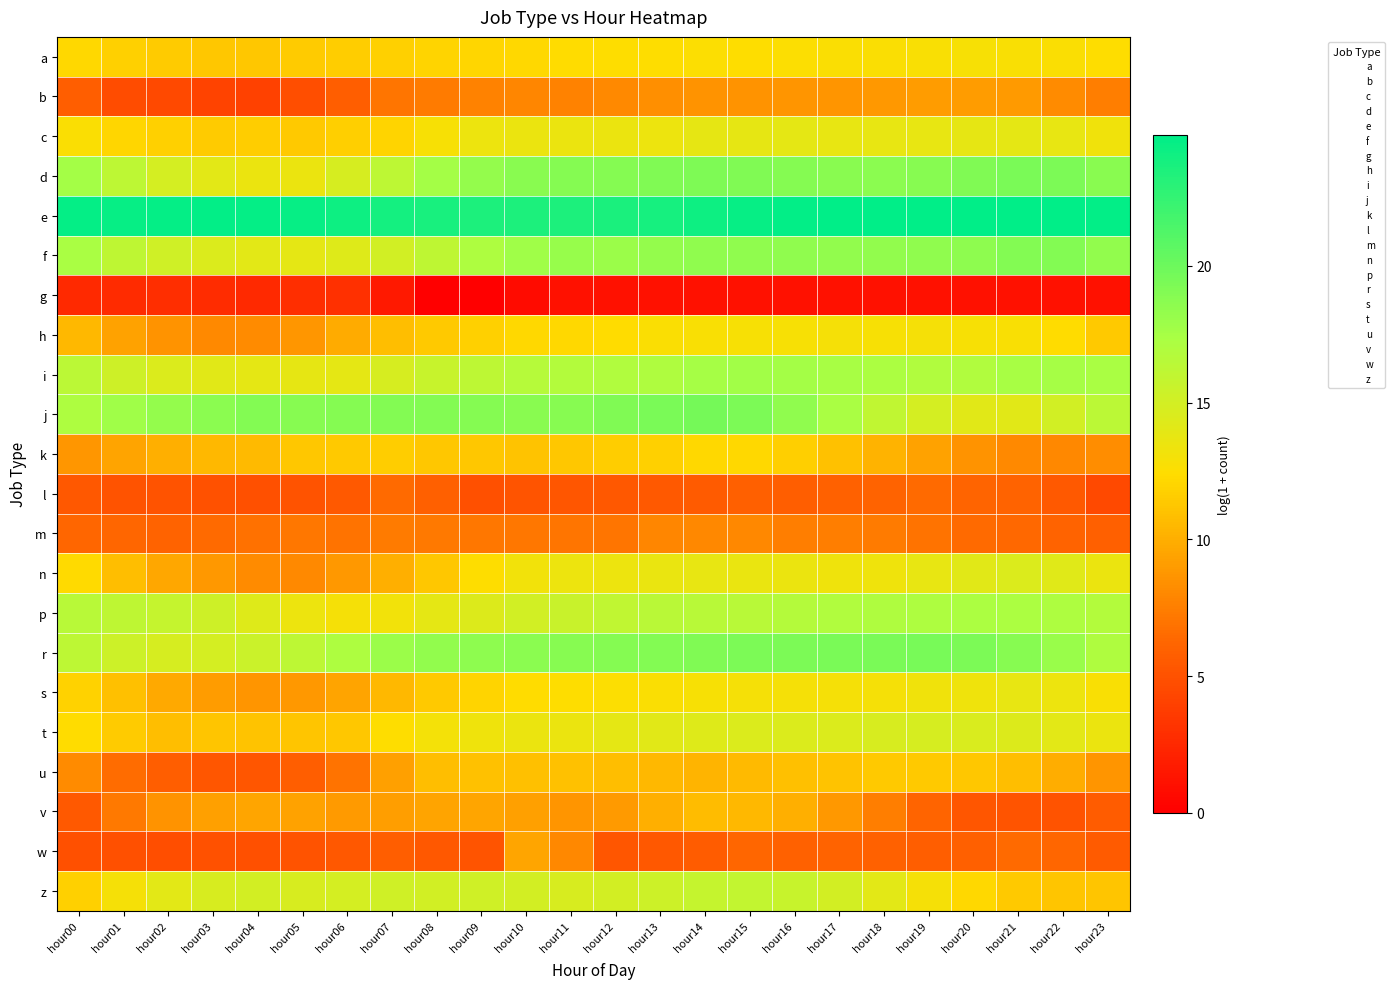

Reading left to right, what are all the values shown in this chart?

a: hour00=12.1	hour01=11.8	hour02=11.5	hour03=11.3	hour04=11.3	hour05=11.4	hour06=11.6	hour07=11.8	hour08=12.0	hour09=12.1	hour10=12.2	hour11=12.3	hour12=12.4	hour13=12.5	hour14=12.5	hour15=12.5	hour16=12.5	hour17=12.6	hour18=12.7	hour19=12.8	hour20=12.8	hour21=12.8	hour22=12.6	hour23=12.4
b: hour00=5.7	hour01=4.7	hour02=4.5	hour03=4.1	hour04=4.1	hour05=4.8	hour06=5.7	hour07=7.0	hour08=7.3	hour09=7.7	hour10=7.9	hour11=7.7	hour12=8.1	hour13=8.4	hour14=8.6	hour15=8.6	hour16=8.7	hour17=8.7	hour18=8.8	hour19=9.0	hour20=9.0	hour21=8.9	hour22=8.2	hour23=7.5
c: hour00=12.6	hour01=12.0	hour02=11.7	hour03=11.4	hour04=11.5	hour05=11.4	hour06=11.7	hour07=12.0	hour08=12.8	hour09=13.4	hour10=13.5	hour11=13.5	hour12=13.5	hour13=13.4	hour14=13.8	hour15=13.8	hour16=13.8	hour17=13.7	hour18=13.7	hour19=13.7	hour20=13.8	hour21=13.9	hour22=13.7	hour23=13.3
d: hour00=17.6	hour01=16.2	hour02=14.8	hour03=14.0	hour04=13.5	hour05=13.5	hour06=14.8	hour07=16.2	hour08=17.5	hour09=18.3	hour10=18.8	hour11=18.9	hour12=18.9	hour13=19.1	hour14=19.2	hour15=19.1	hour16=19.0	hour17=18.7	hour18=18.6	hour19=18.9	hour20=19.2	hour21=19.4	hour22=19.3	hour23=18.7
e: hour00=24.5	hour01=24.4	hour02=24.5	hour03=24.7	hour04=24.6	hour05=24.4	hour06=24.2	hour07=23.9	hour08=23.6	hour09=23.5	hour10=23.5	hour11=23.5	hour12=23.6	hour13=23.8	hour14=24.2	hour15=24.5	hour16=24.7	hour17=24.8	hour18=24.8	hour19=24.8	hour20=24.8	hour21=24.8	hour22=24.8	hour23=24.6
f: hour00=17.3	hour01=16.1	hour02=15.2	hour03=14.5	hour04=14.0	hour05=13.9	hour06=14.2	hour07=15.0	hour08=16.2	hour09=17.1	hour10=17.8	hour11=18.2	hour12=18.0	hour13=18.2	hour14=18.4	hour15=18.4	hour16=18.4	hour17=18.4	hour18=18.4	hour19=18.4	hour20=18.6	hour21=19.0	hour22=19.0	hour23=18.3
g: hour00=2.6	hour01=2.7	hour02=2.8	hour03=2.8	hour04=2.6	hour05=2.9	hour06=2.9	hour07=1.6	hour08=0.0	hour09=0.0	hour10=0.7	hour11=1.1	hour12=1.1	hour13=1.1	hour14=1.1	hour15=1.1	hour16=1.1	hour17=1.1	hour18=1.1	hour19=1.1	hour20=1.1	hour21=1.1	hour22=1.1	hour23=1.1
h: hour00=10.5	hour01=9.3	hour02=8.6	hour03=8.1	hour04=8.2	hour05=8.7	hour06=9.8	hour07=10.8	hour08=11.4	hour09=11.8	hour10=12.1	hour11=12.2	hour12=12.4	hour13=12.6	hour14=12.8	hour15=12.8	hour16=12.8	hour17=12.9	hour18=12.8	hour19=12.9	hour20=12.9	hour21=12.8	hour22=12.4	hour23=11.4
i: hour00=16.4	hour01=15.3	hour02=14.5	hour03=14.1	hour04=13.9	hour05=13.8	hour06=13.9	hour07=14.8	hour08=15.6	hour09=16.2	hour10=16.6	hour11=16.8	hour12=16.9	hour13=17.0	hour14=17.5	hour15=17.7	hour16=17.6	hour17=17.4	hour18=17.2	hour19=16.9	hour20=16.9	hour21=17.4	hour22=17.5	hour23=17.3
j: hour00=17.1	hour01=17.8	hour02=18.2	hour03=18.6	hour04=19.0	hour05=18.8	hour06=18.9	hour07=19.0	hour08=19.0	hour09=18.9	hour10=18.7	hour11=18.8	hour12=19.1	hour13=19.5	hour14=19.7	hour15=19.4	hour16=18.4	hour17=17.2	hour18=16.0	hour19=14.9	hour20=14.1	hour21=14.1	hour22=15.0	hour23=16.3
k: hour00=8.7	hour01=9.5	hour02=10.0	hour03=10.5	hour04=10.6	hour05=11.3	hour06=11.4	hour07=11.5	hour08=11.3	hour09=11.3	hour10=11.1	hour11=11.3	hour12=11.6	hour13=11.7	hour14=12.2	hour15=12.1	hour16=11.7	hour17=11.0	hour18=10.2	hour19=9.4	hour20=8.5	hour21=8.1	hour22=7.9	hour23=8.3
l: hour00=5.4	hour01=5.1	hour02=5.1	hour03=5.0	hour04=4.9	hour05=5.1	hour06=5.5	hour07=6.4	hour08=5.9	hour09=4.9	hour10=5.2	hour11=5.3	hour12=5.4	hour13=5.5	hour14=5.5	hour15=5.8	hour16=5.8	hour17=5.9	hour18=6.1	hour19=6.4	hour20=6.2	hour21=6.0	hour22=5.5	hour23=4.5
m: hour00=6.2	hour01=6.2	hour02=6.1	hour03=6.4	hour04=6.9	hour05=7.1	hour06=6.9	hour07=7.3	hour08=7.2	hour09=7.2	hour10=7.1	hour11=7.0	hour12=7.0	hour13=7.8	hour14=8.0	hour15=8.0	hour16=7.5	hour17=7.5	hour18=7.3	hour19=6.9	hour20=6.4	hour21=6.4	hour22=6.0	hour23=5.9
n: hour00=12.3	hour01=10.8	hour02=9.6	hour03=8.9	hour04=8.1	hour05=8.1	hour06=8.8	hour07=10.0	hour08=11.3	hour09=12.5	hour10=13.2	hour11=13.4	hour12=13.4	hour13=13.6	hour14=13.7	hour15=13.7	hour16=13.5	hour17=13.3	hour18=13.3	hour19=13.7	hour20=14.1	hour21=14.4	hour22=14.2	hour23=13.5
p: hour00=16.5	hour01=16.1	hour02=15.7	hour03=15.2	hour04=14.3	hour05=13.4	hour06=12.9	hour07=13.2	hour08=13.9	hour09=14.4	hour10=15.1	hour11=15.5	hour12=16.0	hour13=16.4	hour14=16.5	hour15=16.6	hour16=16.7	hour17=16.9	hour18=17.0	hour19=17.1	hour20=17.2	hour21=17.2	hour22=17.1	hour23=16.8
r: hour00=16.2	hour01=15.3	hour02=14.7	hour03=14.9	hour04=15.5	hour05=16.2	hour06=17.1	hour07=17.9	hour08=18.3	hour09=18.6	hour10=18.7	hour11=18.8	hour12=18.9	hour13=19.0	hour14=19.2	hour15=19.3	hour16=19.3	hour17=19.4	hour18=19.5	hour19=19.5	hour20=19.3	hour21=18.9	hour22=18.0	hour23=17.0
s: hour00=11.8	hour01=10.9	hour02=9.8	hour03=9.1	hour04=8.7	hour05=8.9	hour06=9.4	hour07=10.5	hour08=11.4	hour09=12.0	hour10=12.3	hour11=12.4	hour12=12.5	hour13=12.7	hour14=12.8	hour15=12.9	hour16=12.9	hour17=12.9	hour18=12.9	hour19=13.3	hour20=13.3	hour21=13.7	hour22=13.4	hour23=12.7
t: hour00=12.3	hour01=11.5	hour02=10.8	hour03=11.1	hour04=11.1	hour05=11.2	hour06=11.3	hour07=12.4	hour08=13.0	hour09=13.3	hour10=13.5	hour11=13.5	hour12=13.9	hour13=14.1	hour14=14.3	hour15=14.5	hour16=14.5	hour17=14.5	hour18=14.7	hour19=14.7	hour20=14.6	hour21=14.3	hour22=13.9	hour23=13.6
u: hour00=8.2	hour01=6.5	hour02=5.7	hour03=5.3	hour04=5.3	hour05=5.7	hour06=6.9	hour07=9.2	hour08=10.8	hour09=11.0	hour10=10.9	hour11=11.0	hour12=10.8	hour13=10.5	hour14=10.3	hour15=10.6	hour16=10.9	hour17=11.1	hour18=11.4	hour19=11.4	hour20=11.3	hour21=10.8	hour22=9.9	hour23=8.7
v: hour00=5.4	hour01=7.2	hour02=8.5	hour03=9.2	hour04=9.5	hour05=9.4	hour06=9.0	hour07=9.1	hour08=9.4	hour09=9.5	hour10=9.2	hour11=8.7	hour12=9.0	hour13=10.0	hour14=10.7	hour15=10.5	hour16=10.0	hour17=8.9	hour18=7.5	hour19=6.2	hour20=5.3	hour21=5.2	hour22=5.1	hour23=5.7
w: hour00=4.8	hour01=4.9	hour02=4.8	hour03=5.0	hour04=4.9	hour05=5.1	hour06=5.4	hour07=5.7	hour08=5.4	hour09=5.2	hour10=9.6	hour11=8.0	hour12=5.3	hour13=5.4	hour14=5.7	hour15=6.2	hour16=6.0	hour17=6.1	hour18=5.9	hour19=5.7	hour20=5.9	hour21=6.4	hour22=6.3	hour23=5.5
z: hour00=11.7	hour01=13.0	hour02=14.0	hour03=14.6	hour04=14.9	hour05=14.7	hour06=14.9	hour07=15.1	hour08=15.1	hour09=15.1	hour10=14.9	hour11=14.6	hour12=15.0	hour13=15.4	hour14=15.7	hour15=15.9	hour16=15.7	hour17=15.0	hour18=14.0	hour19=12.9	hour20=12.1	hour21=11.4	hour22=11.1	hour23=11.2